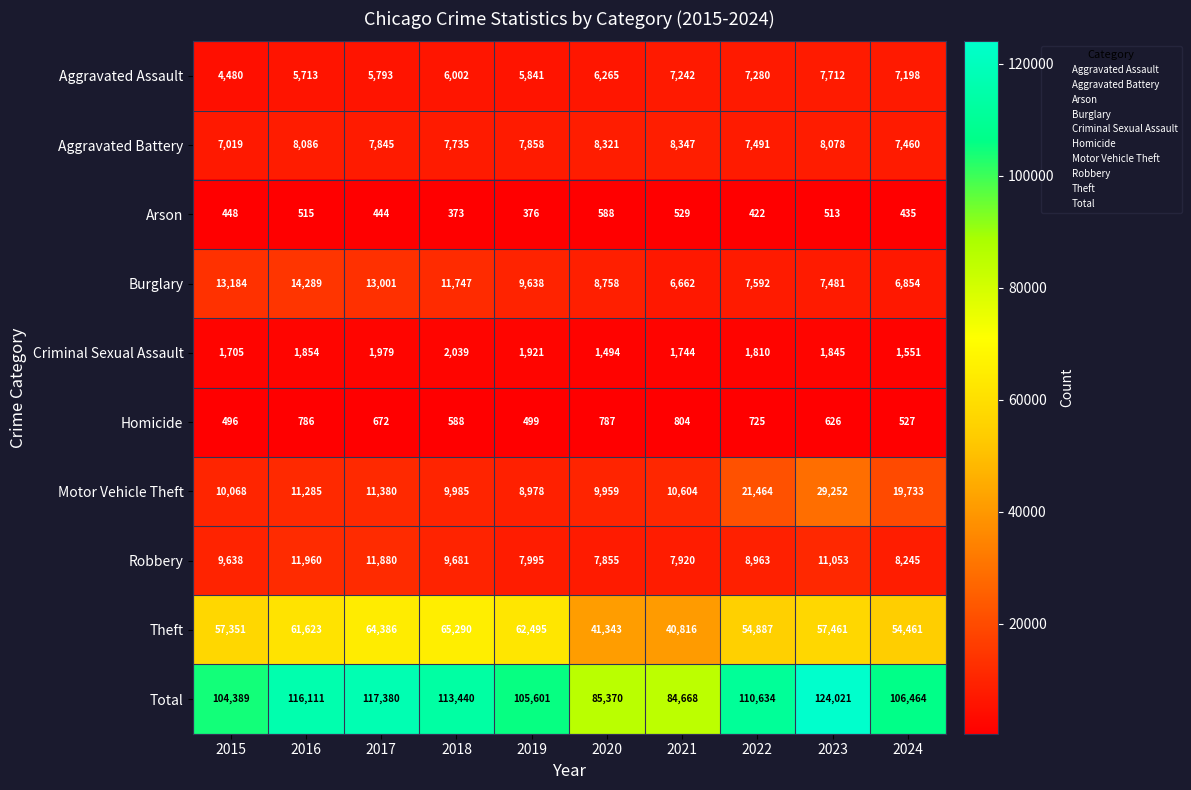

Rank the series at 2018 from highest to lowest value.

Total, Theft, Burglary, Motor Vehicle Theft, Robbery, Aggravated Battery, Aggravated Assault, Criminal Sexual Assault, Homicide, Arson